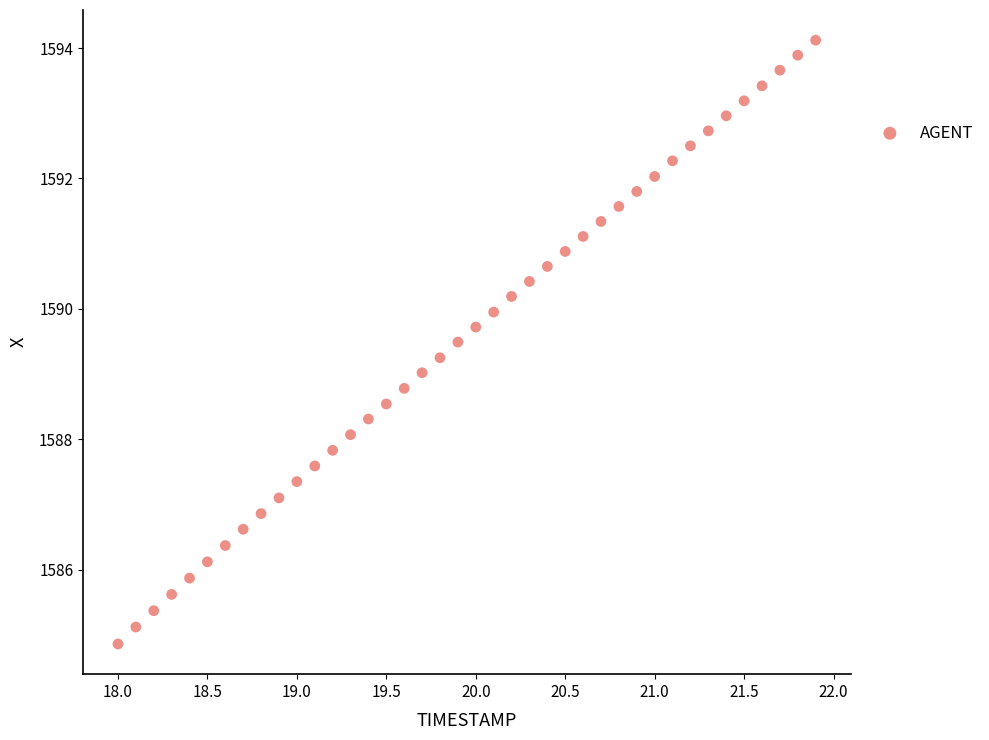

What is the range of Y values (max minus min)?

9.3